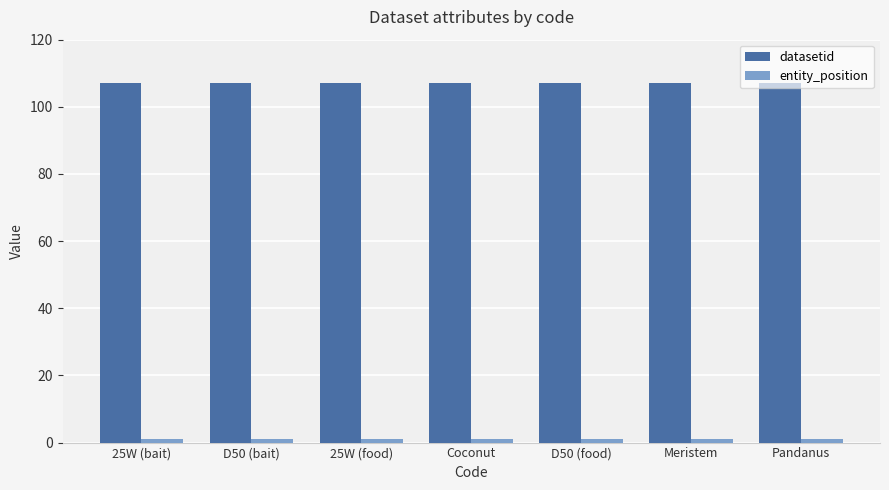

True or false: datasetid has a value of 54 at D50 (food).

False